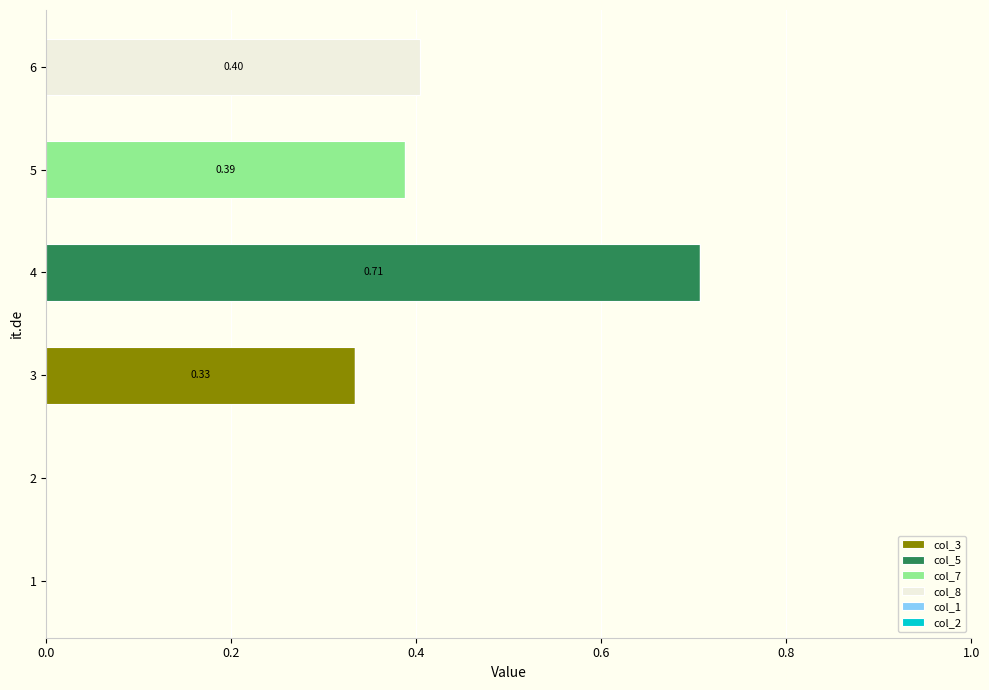

At which category is the sum across all series the highest?

4